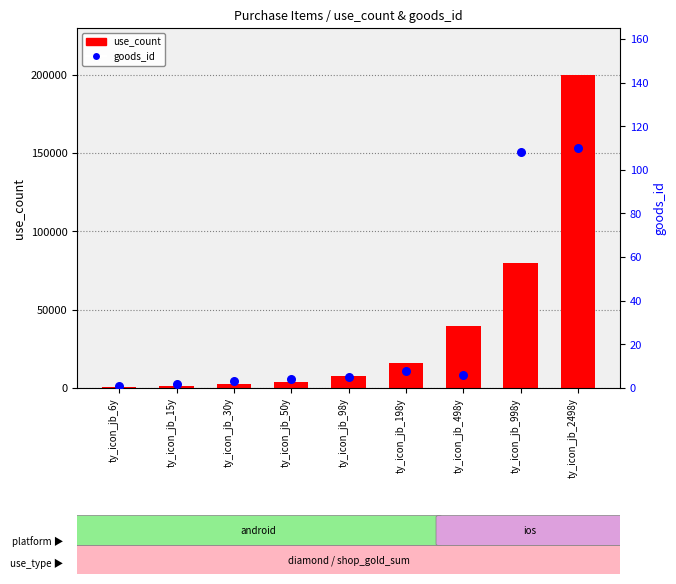

What is the total value across all series at ty_icon_jb_30y?

2403